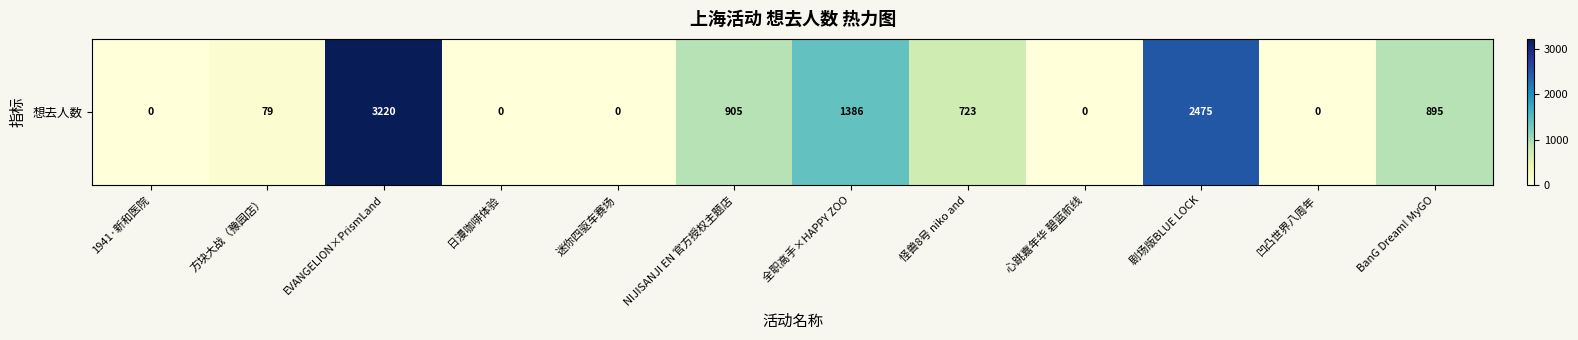

Reading left to right, transcribe all the data shown in this chart.

0	79	3220	0	0	905	1386	723	0	2475	0	895